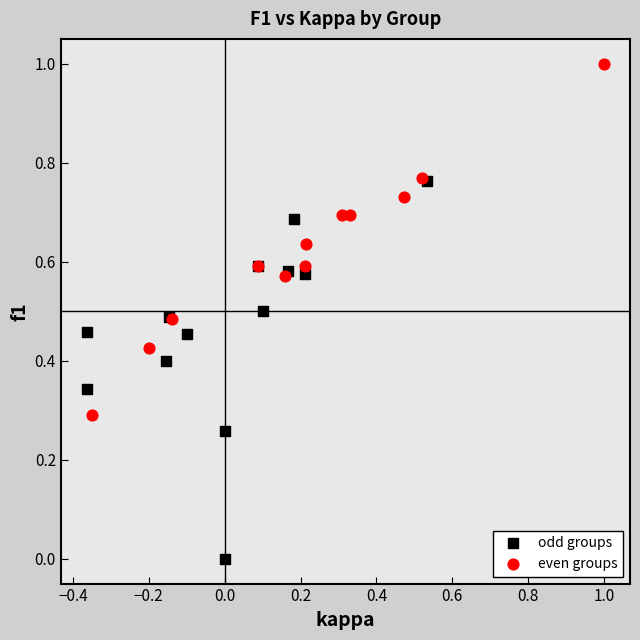

Which series contains the highest Y value?

even groups